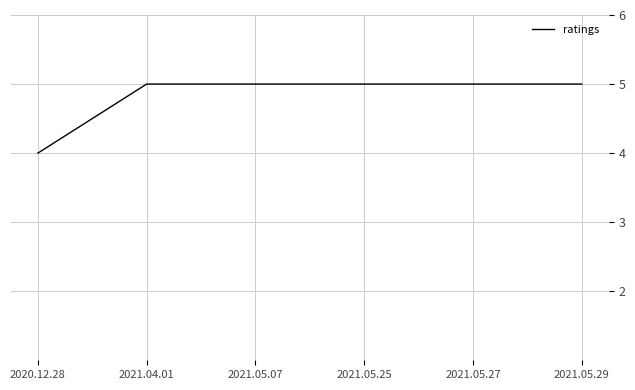

What is the maximum value shown in the chart?

5